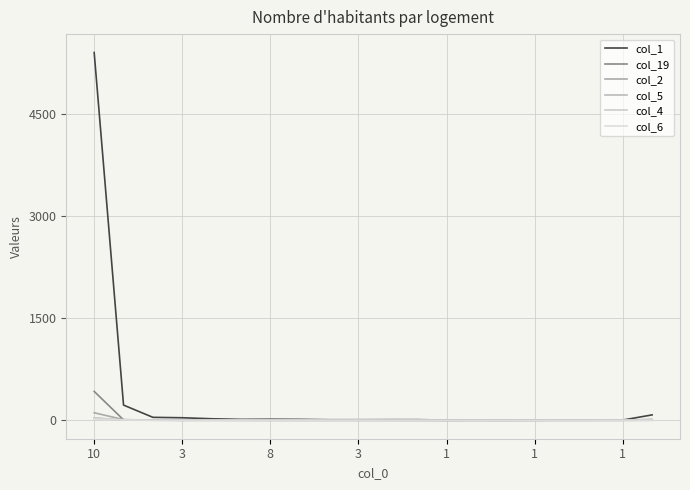

What is the label of the 19th point from the right?

3